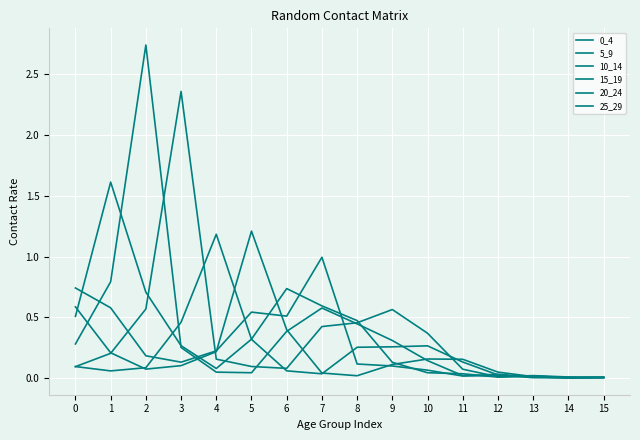

How many lines are shown in the chart?

6